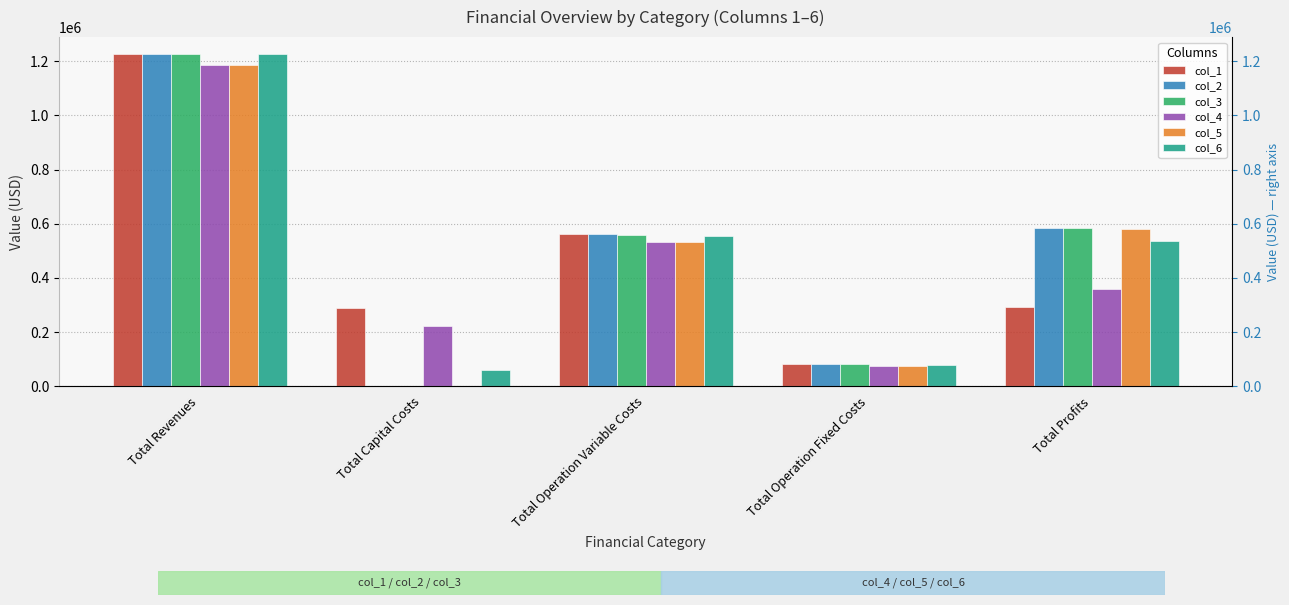

What is the difference between the highest and lowest values at Total Profits?

293893.9